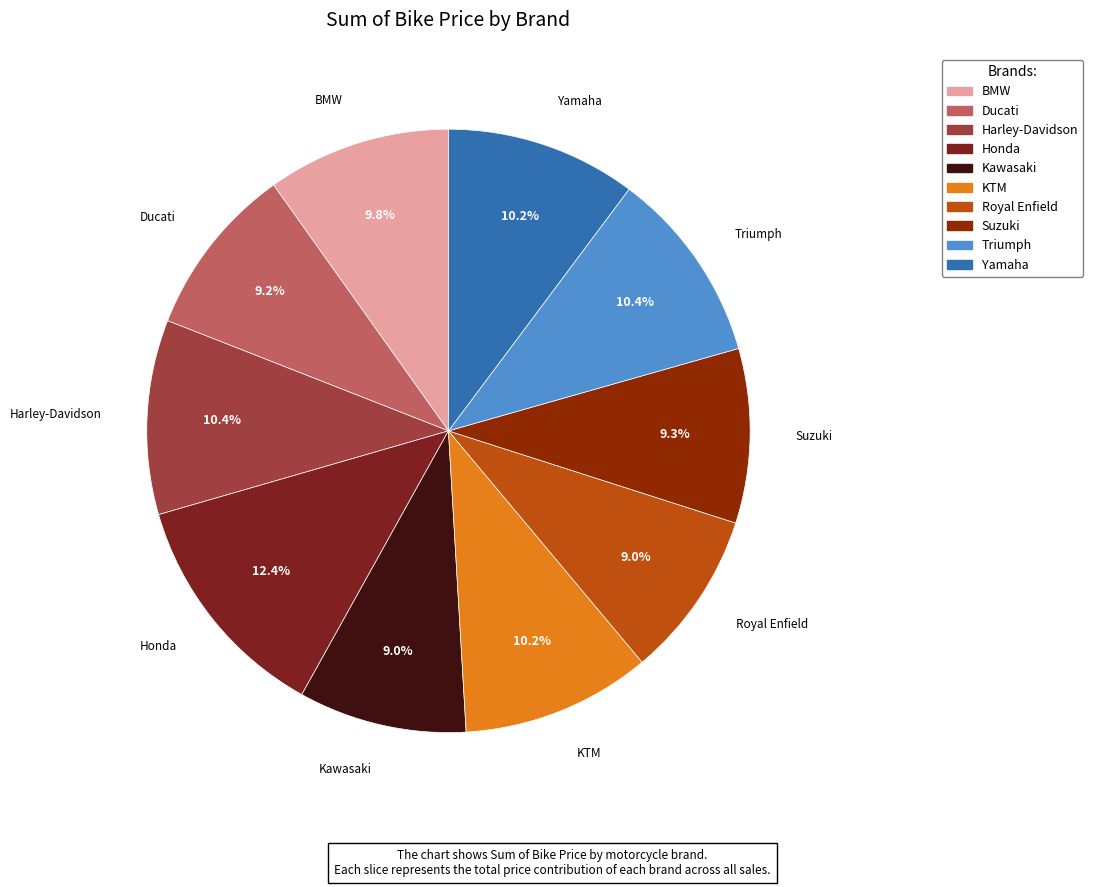

The KTM slice represents 5% of the pie. True or false?

False